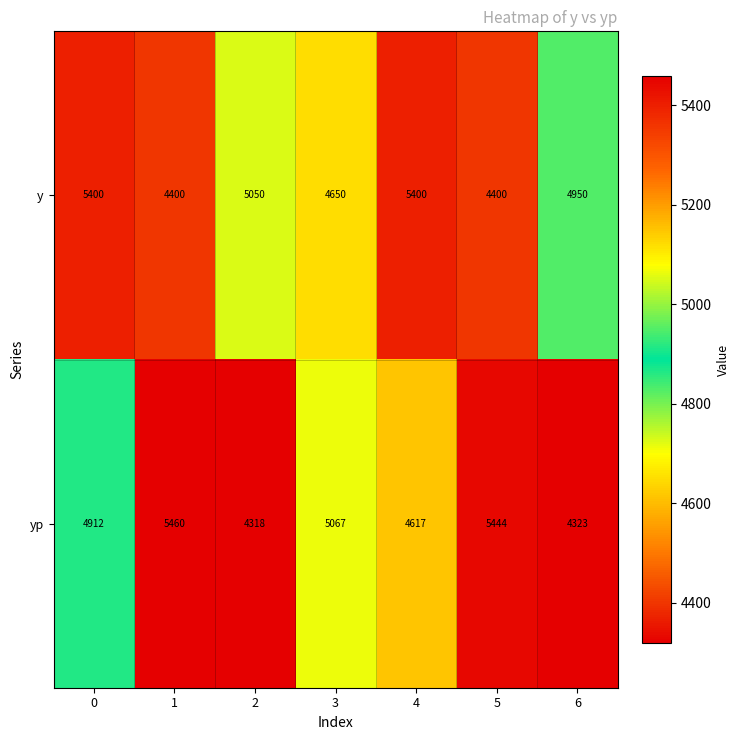

Which series has the largest total across all categories?

y